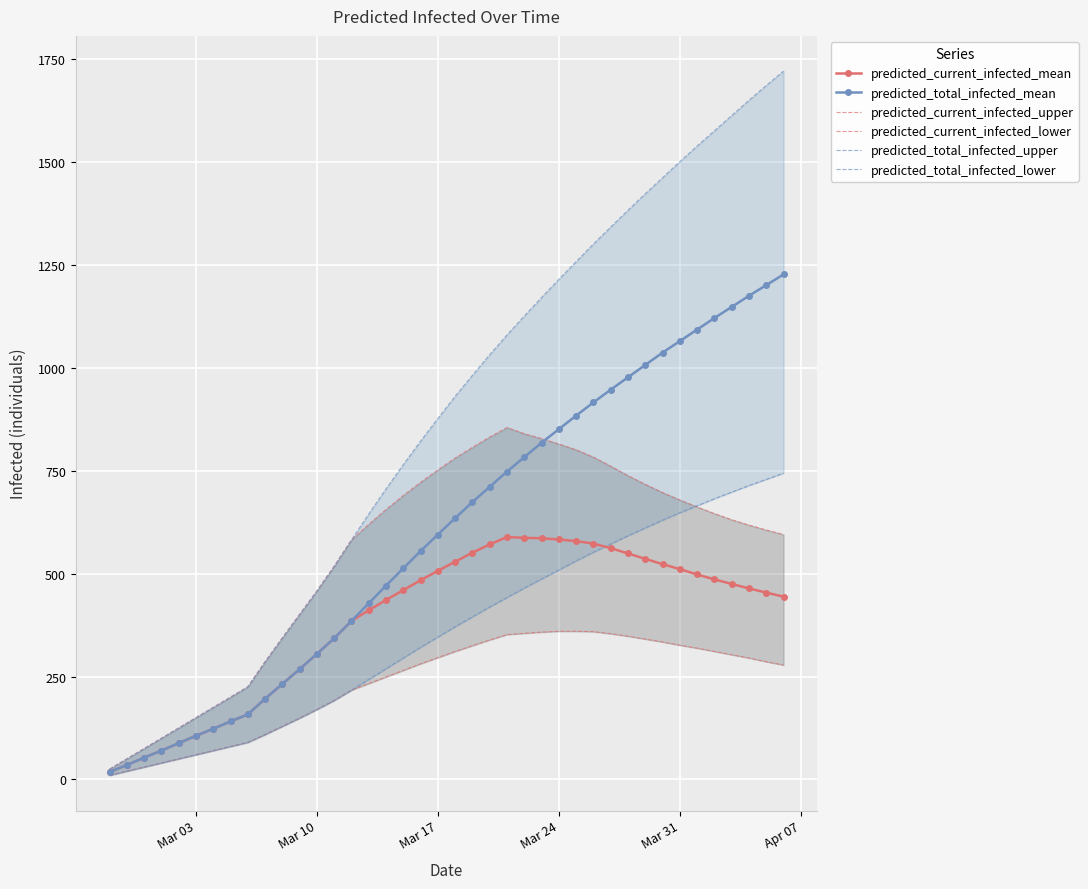

How many data points does each series have?

40